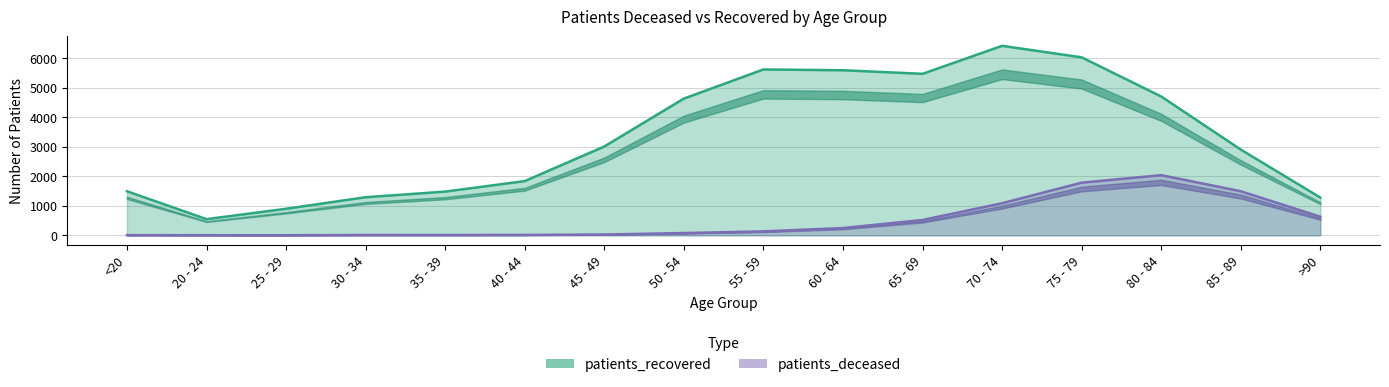

True or false: patients_recovered and patients_deceased cross at least once.

False